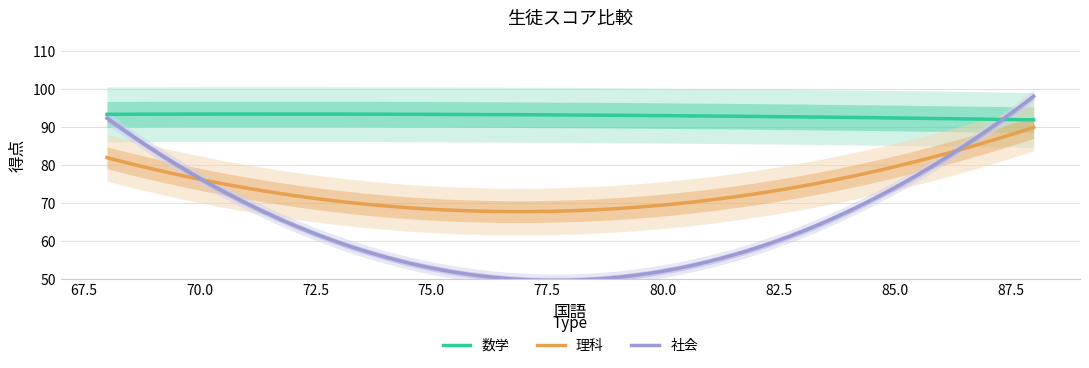

What is the highest value of the 社会 series?

98.0